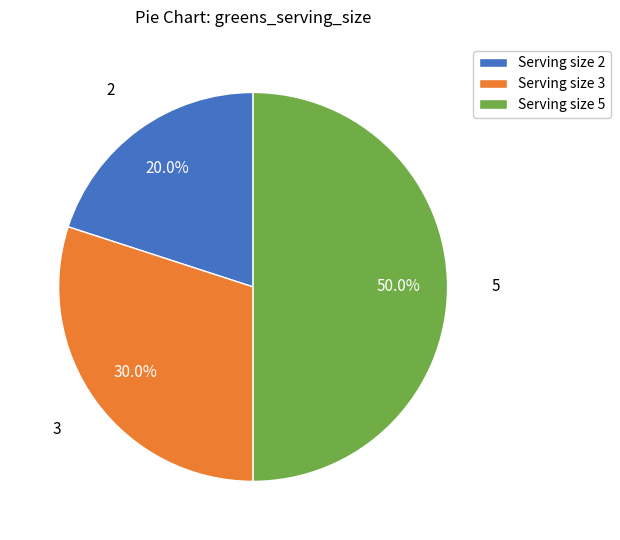

Approximately how many times larger is the value at Serving size 3 compared to Serving size 5?

0.6